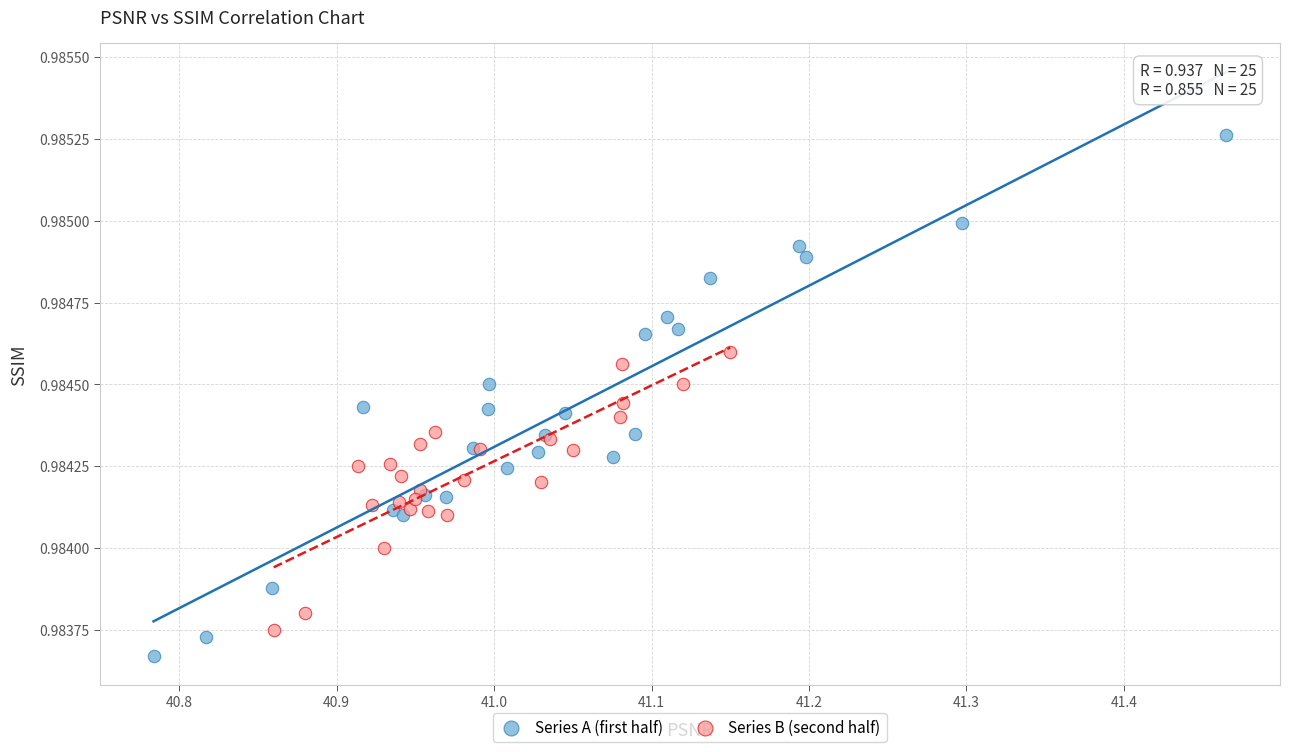

Which series contains the lowest Y value?

Series A (first half)